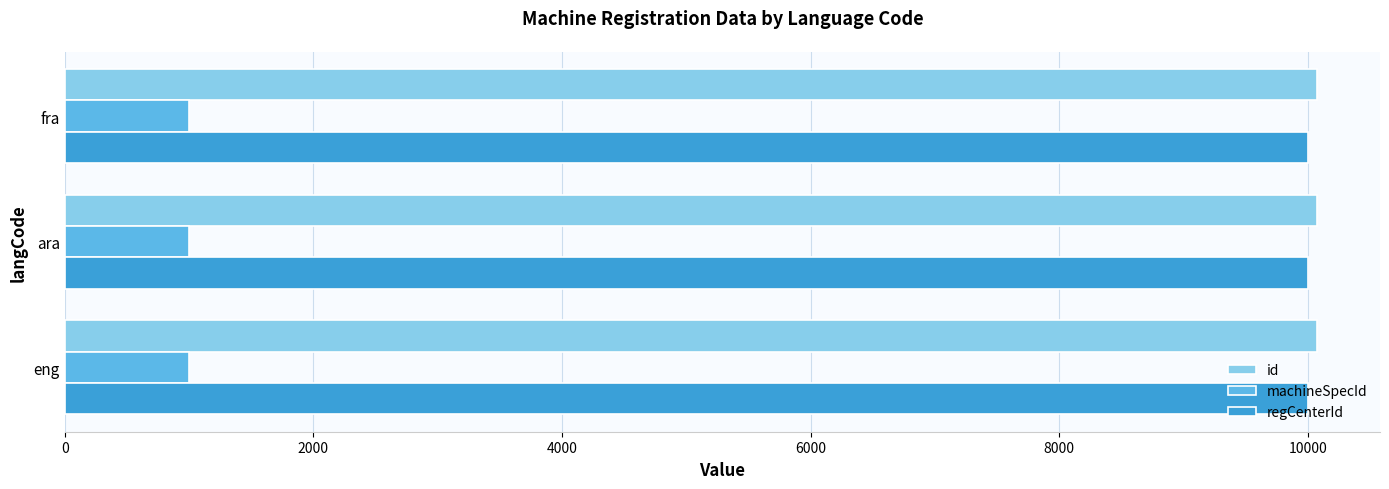

What is the sum of all machineSpecId values?

3003